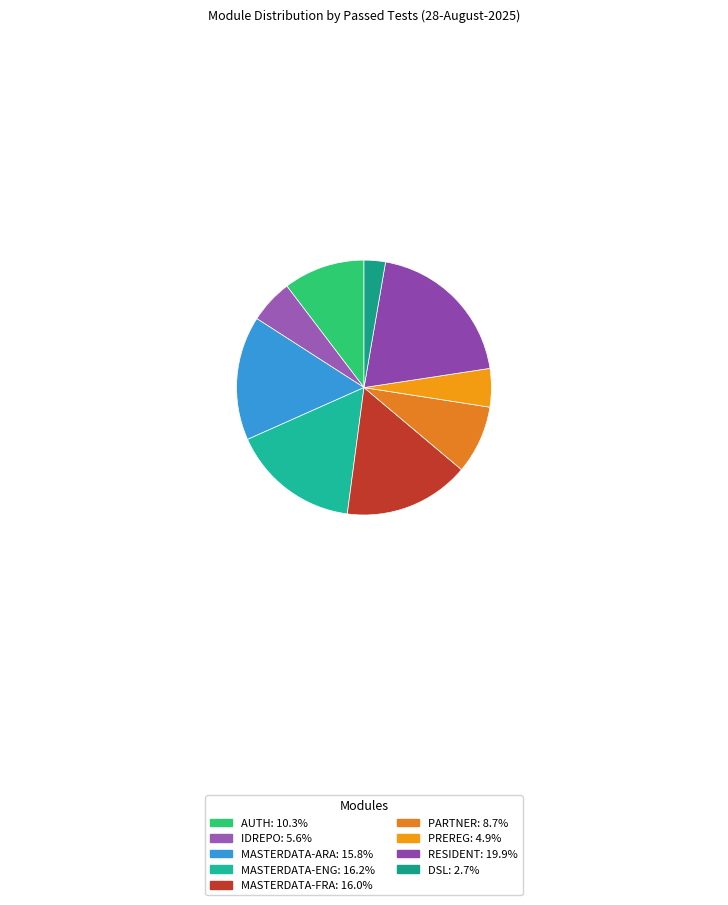

Does any single category account for the majority?

No